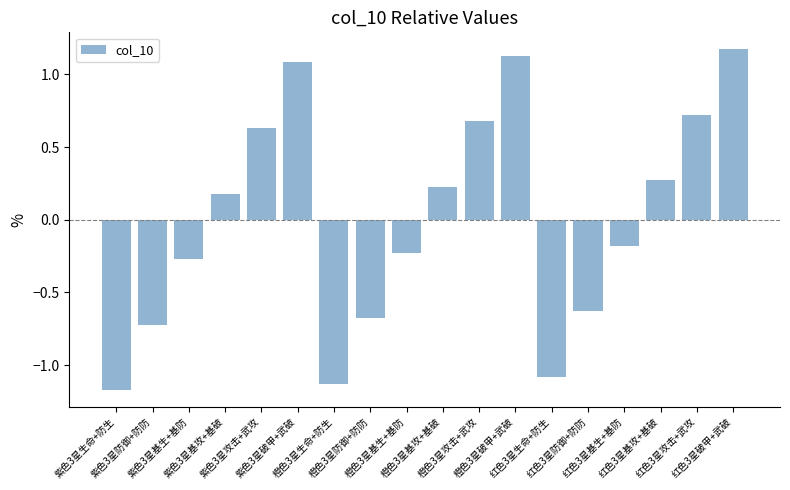

What is the difference between the maximum and minimum values?

2.3